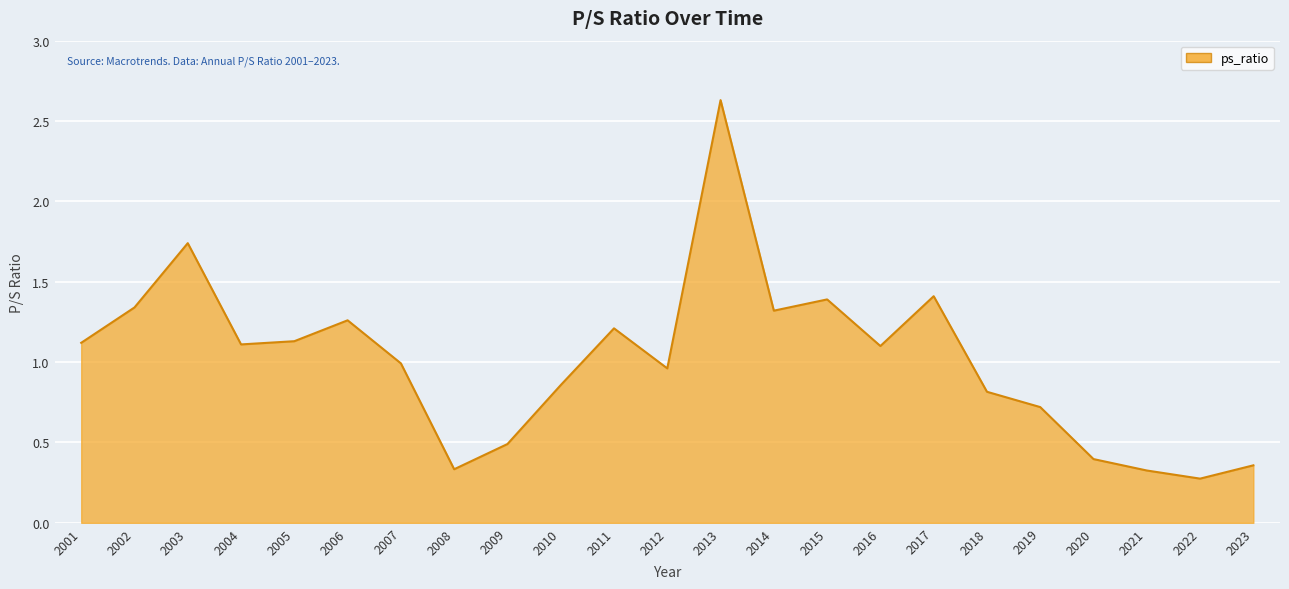

What is the approximate value at 2018?

0.8